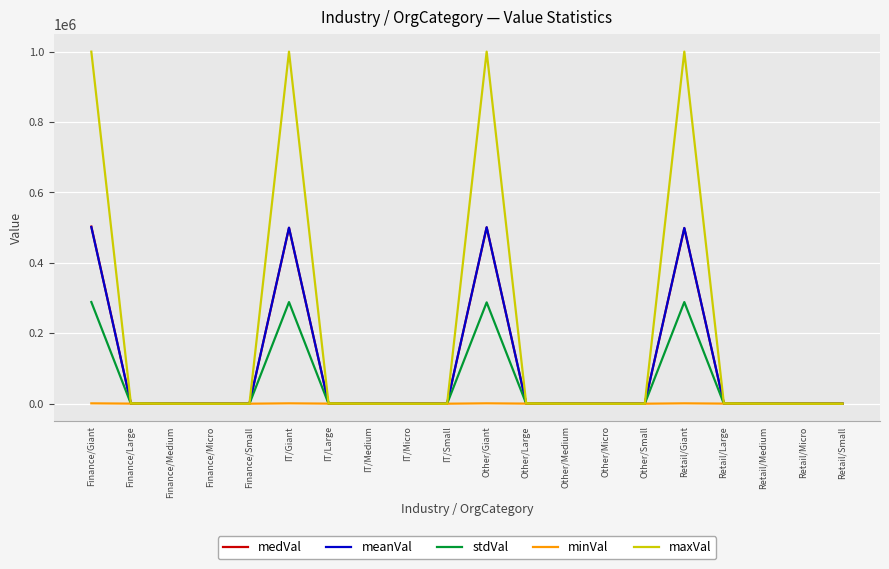

Which series has the widest spread of values?

maxVal